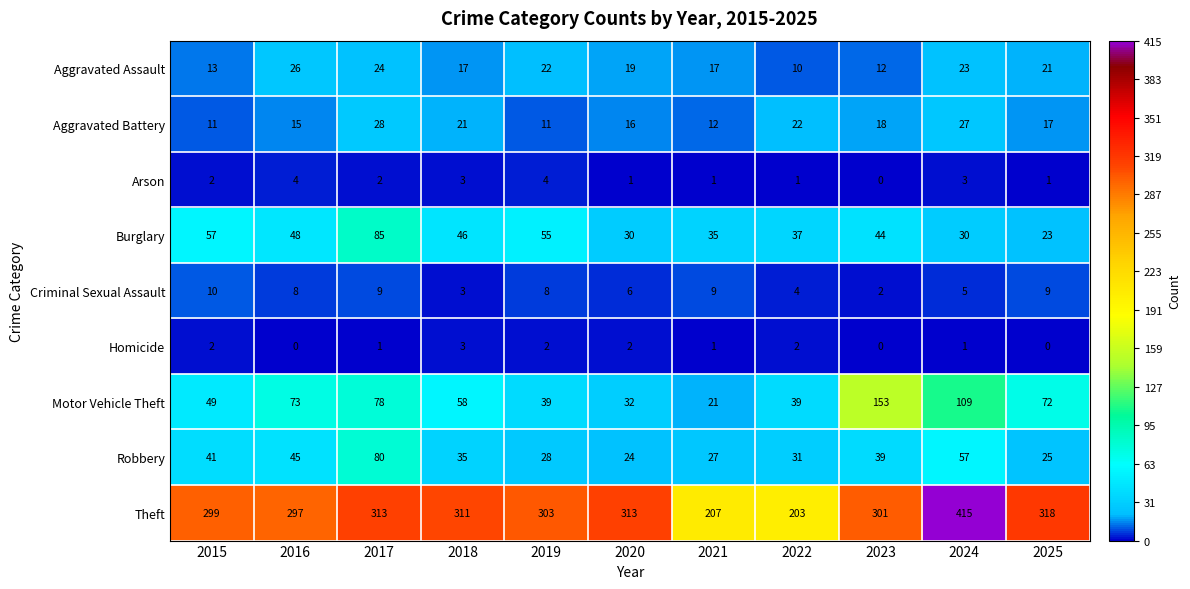

Which category has the highest value across all series?

2024